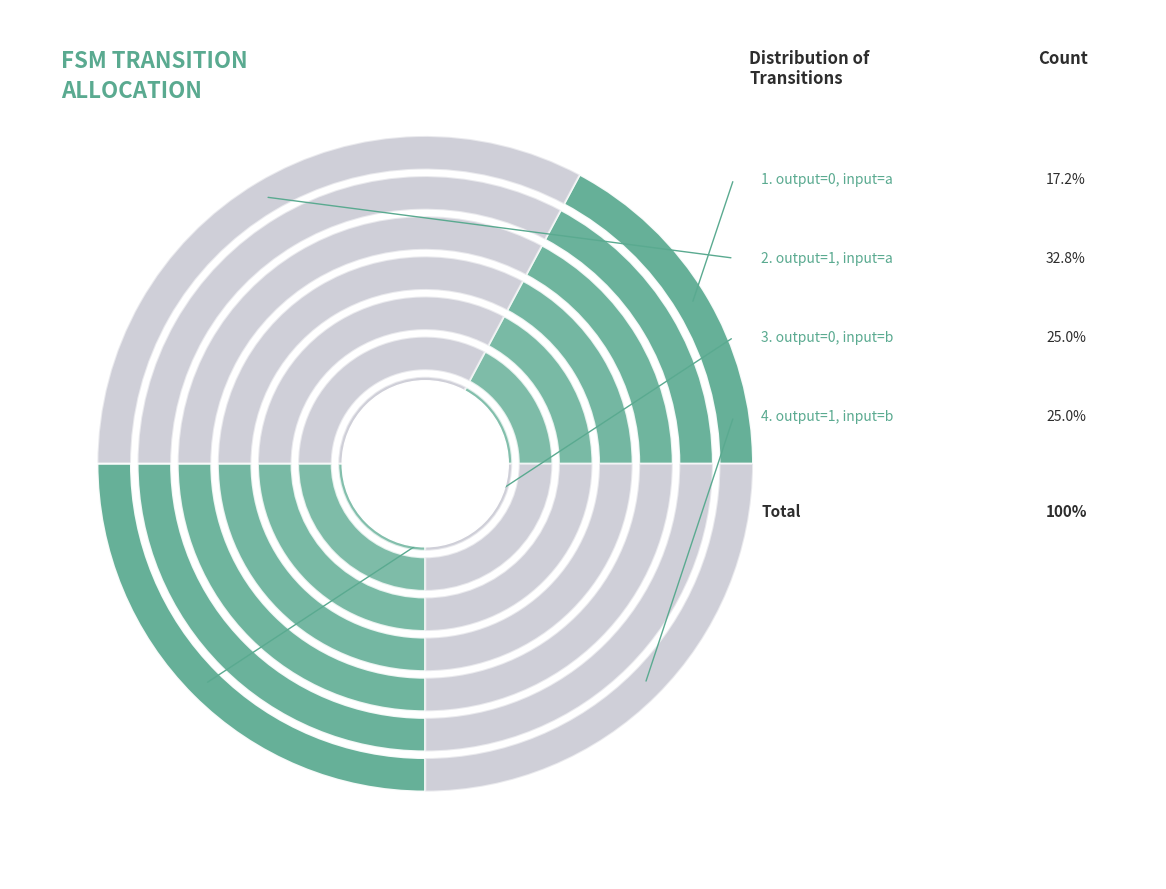

Rank the categories by value from lowest to highest.

output=0, input=a, output=0, input=b, output=1, input=b, output=1, input=a